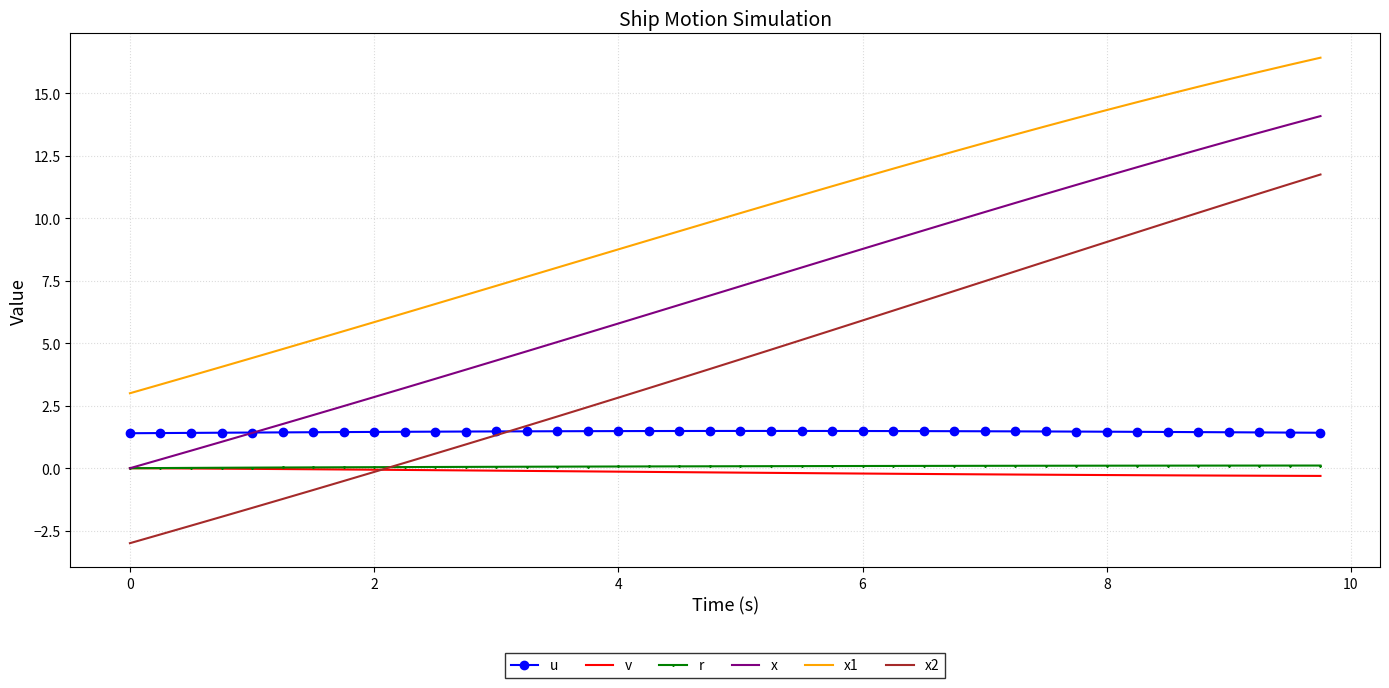

What is the smallest value displayed?

-3.0